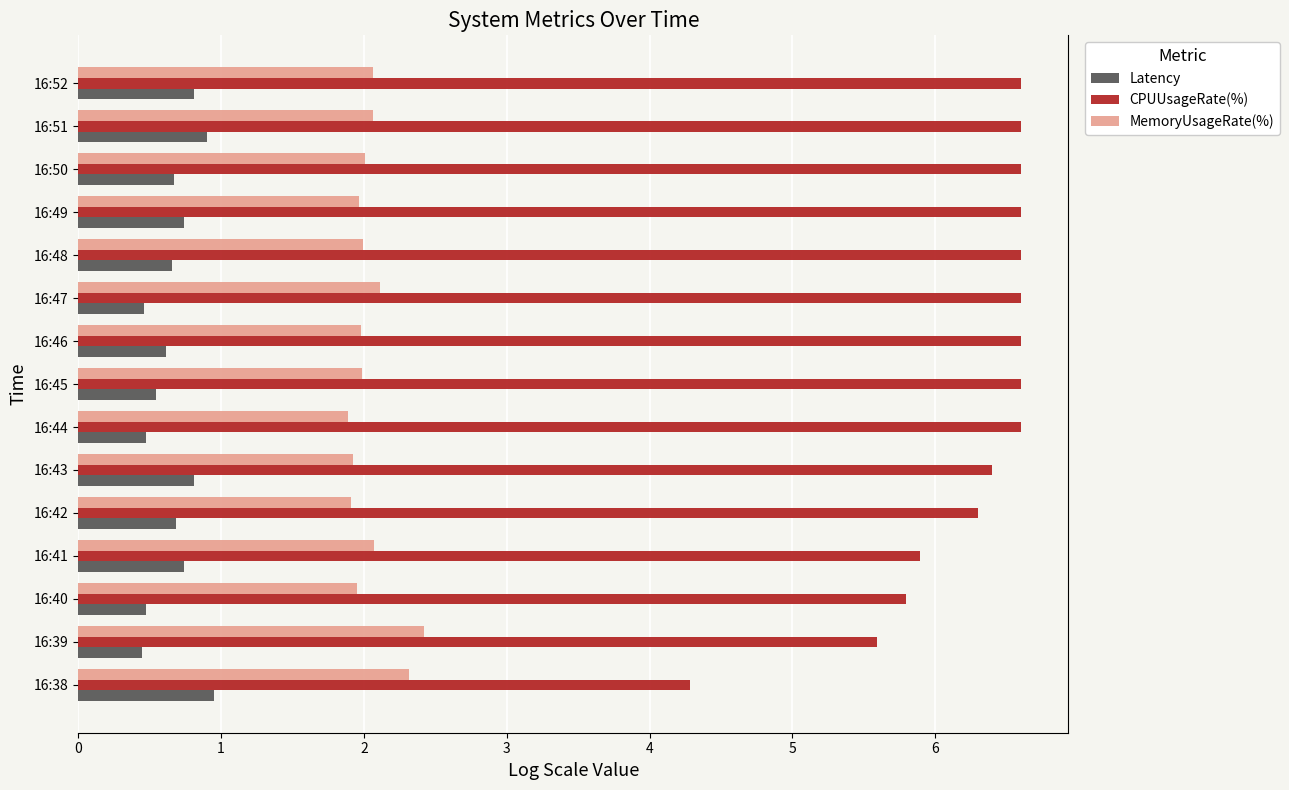

True or false: MemoryUsageRate(%) has a value of 1.9 at 16:40.

True